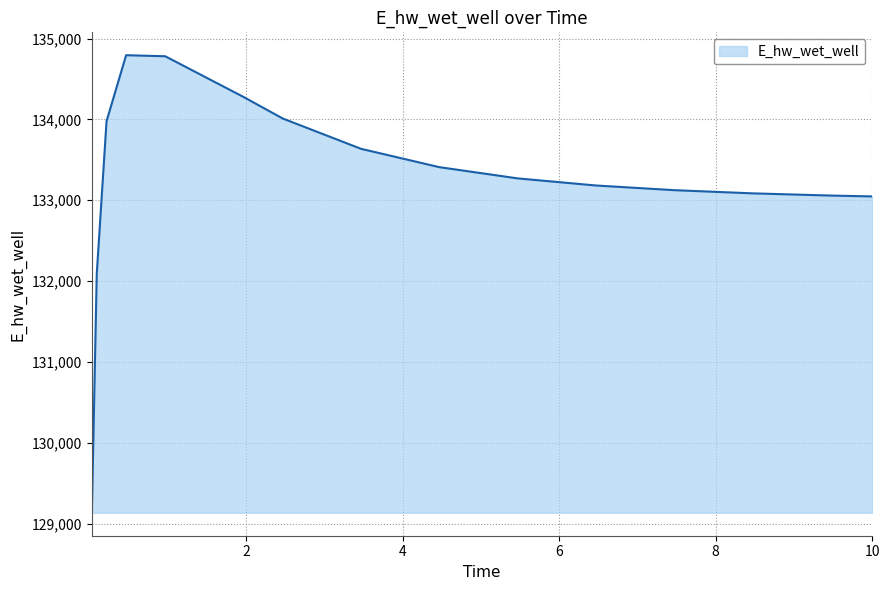

True or false: there are more than 0 points higher than both neighbors.

True